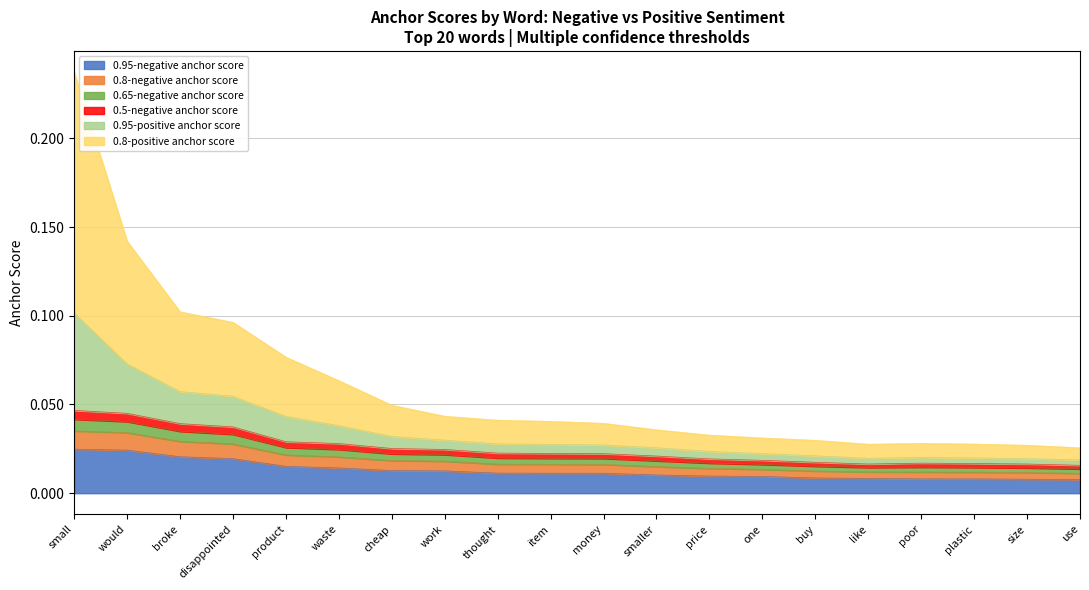

What is the label of the 4th point from the right?

poor